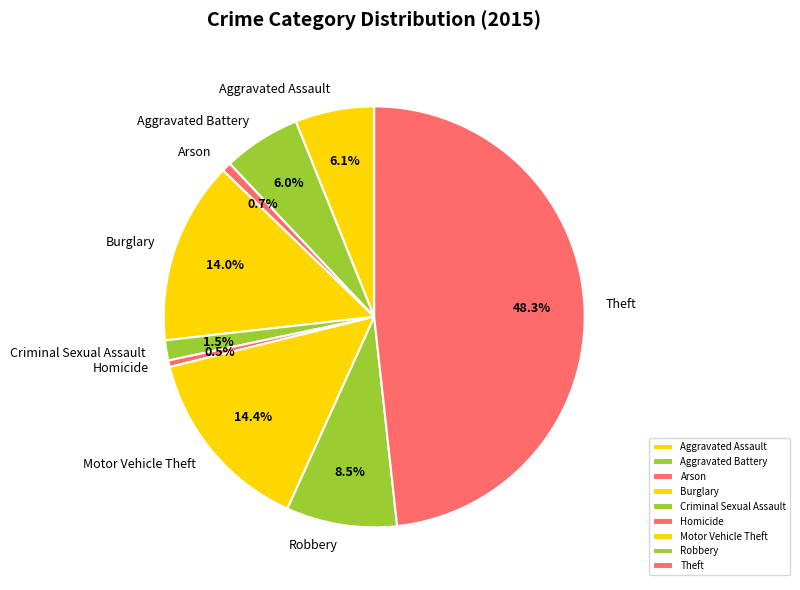

Which slice is the largest?

Theft